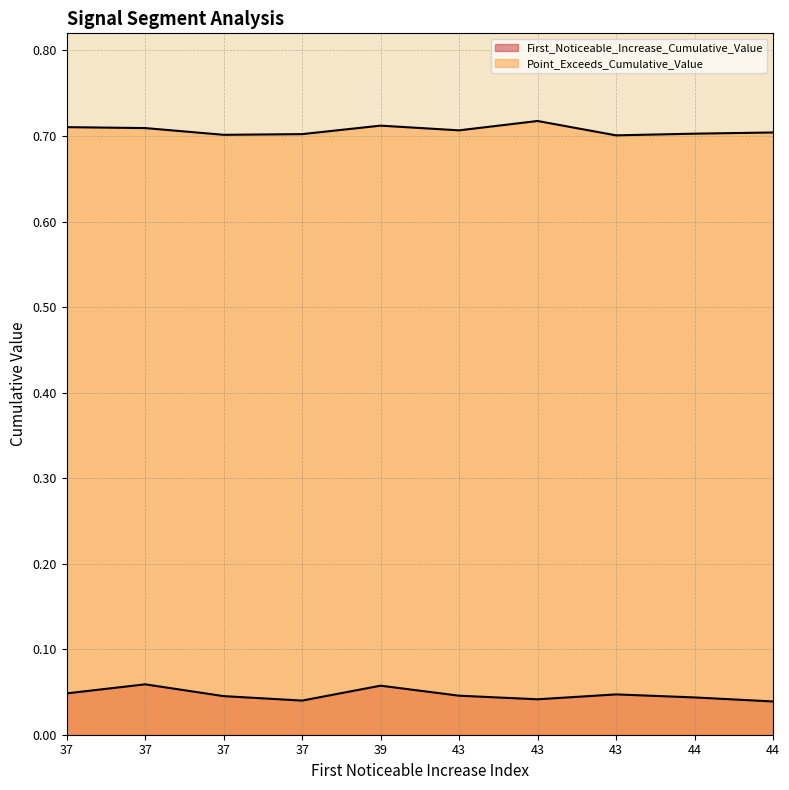

Is the value of First_Noticeable_Increase_Cumulative_Value at 43 greater than the value of Point_Exceeds_Cumulative_Value at 37?

No